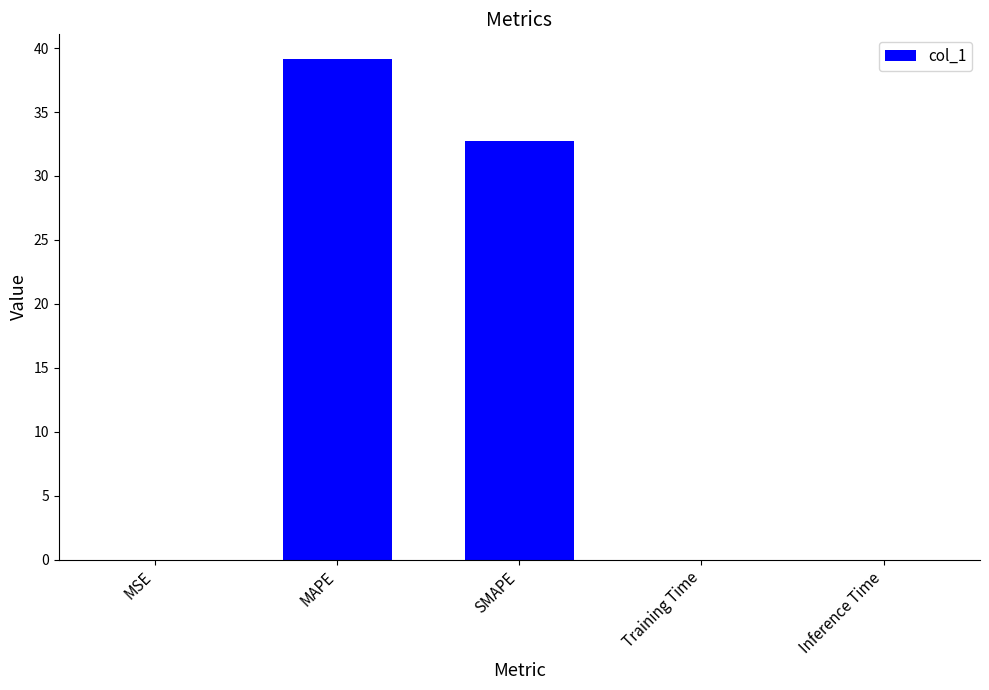

What is the sum of the values at Training Time and MAPE?

39.1